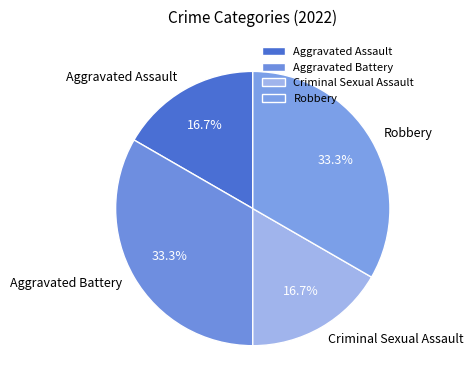

Which has a higher value, Aggravated Assault or Aggravated Battery?

Aggravated Battery